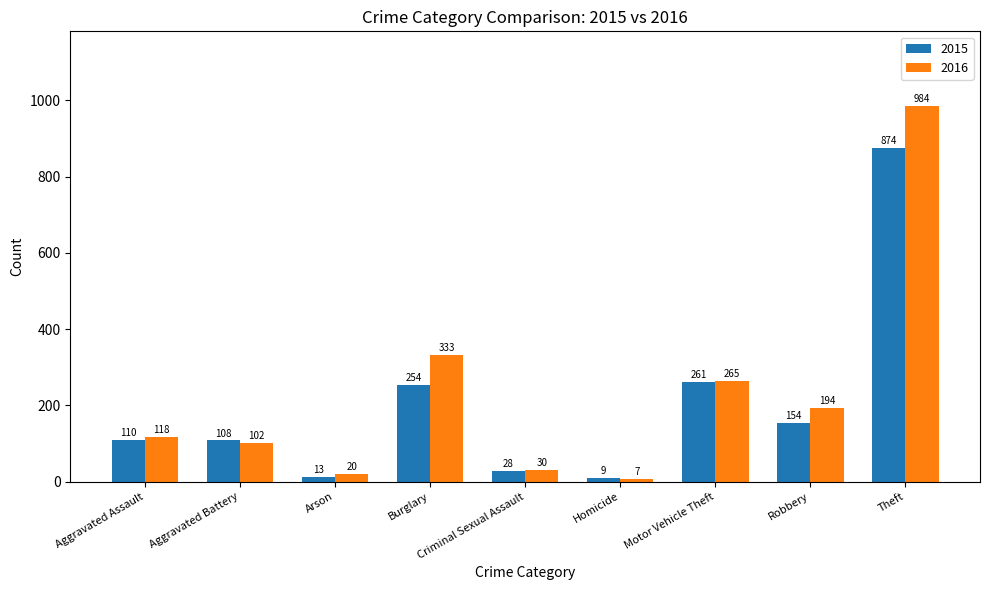

True or false: 2016 has a value of 7 at Homicide.

True